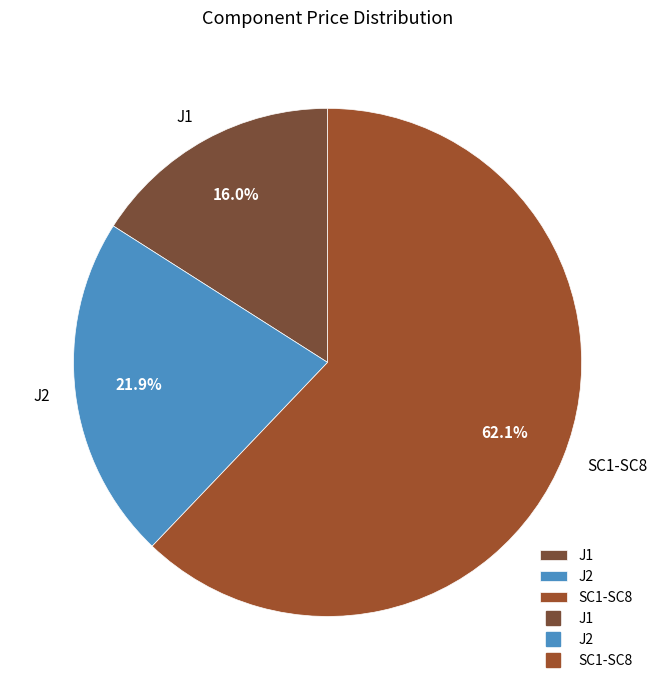

To the nearest percent, what percentage of the pie is J2?

22%